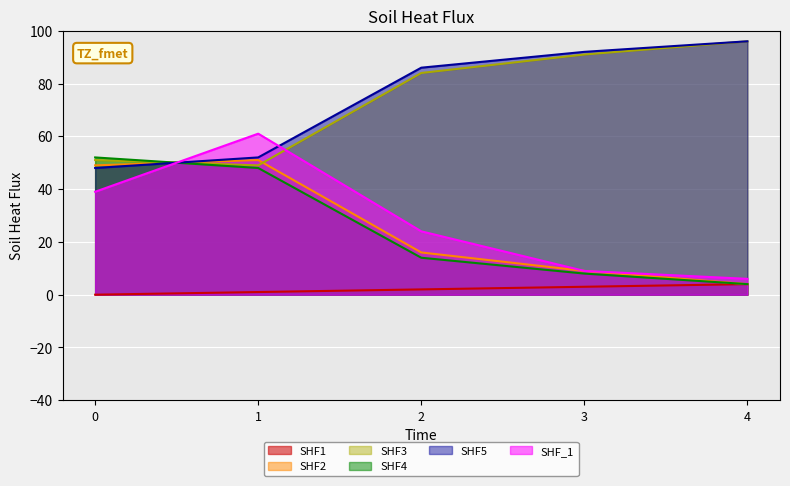

True or false: all 2023 regular prob over and all 2023 regular prob under intersect in this chart.

True